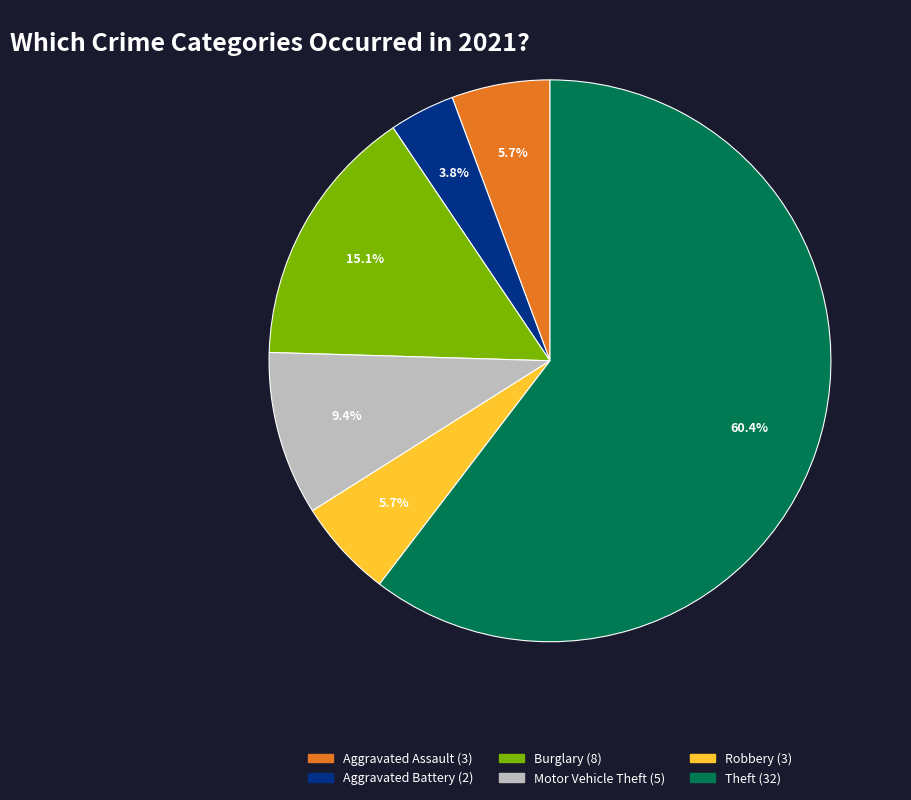

Is there any slice that represents more than half of the pie?

Yes